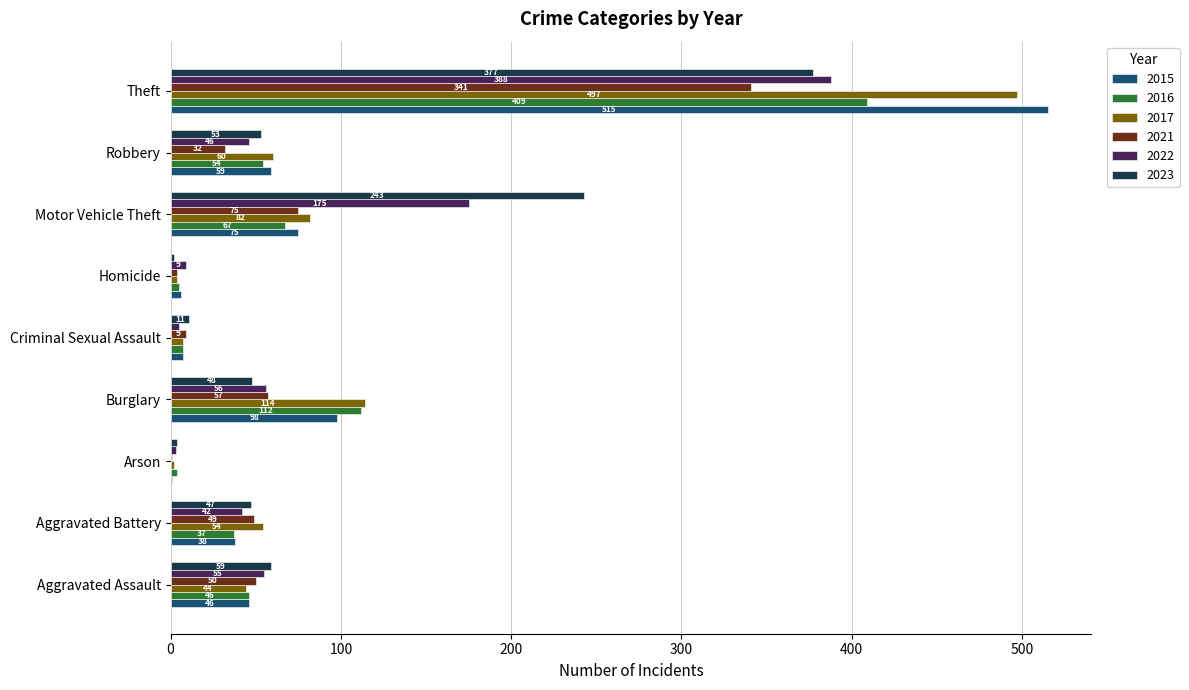

Which category has the highest value in the 2016 series?

Theft